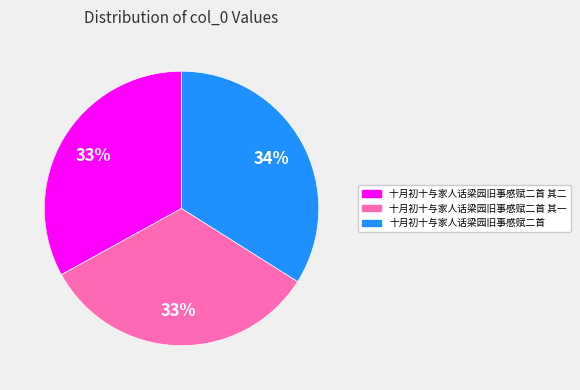

The 十月初十与家人话梁园旧事感赋二首 slice represents 27% of the pie. True or false?

False